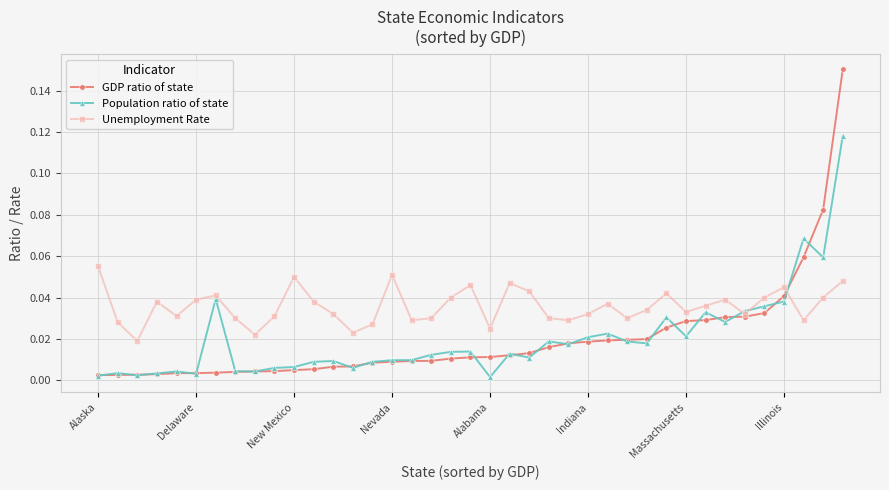

Does the chart display data point markers on the line(s)?

Yes